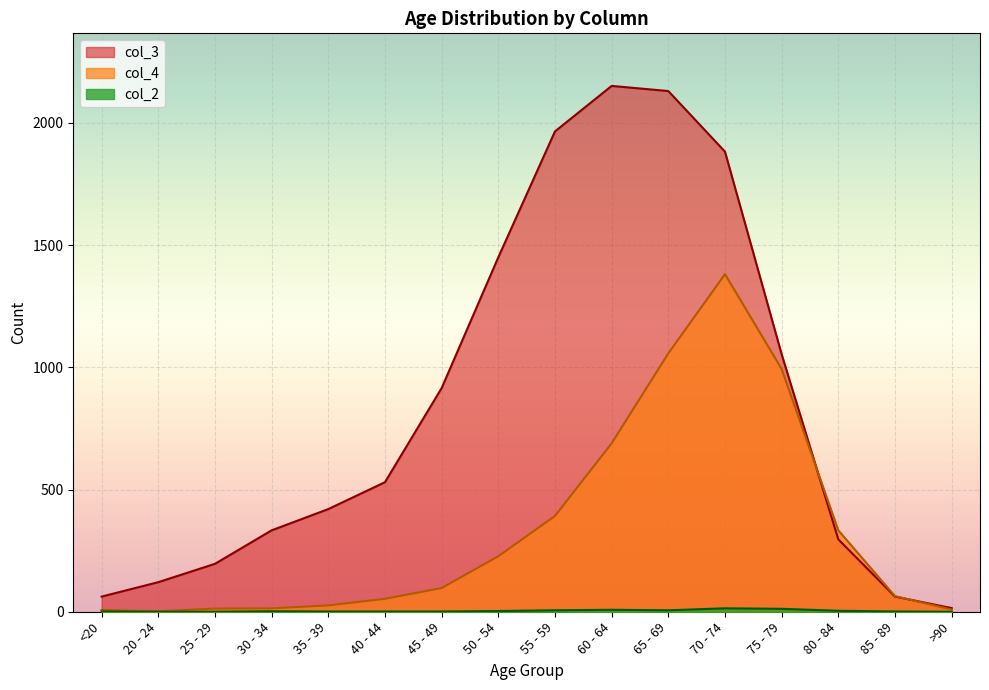

Rank the series by their maximum value, from lowest to highest.

col_2, col_4, col_3